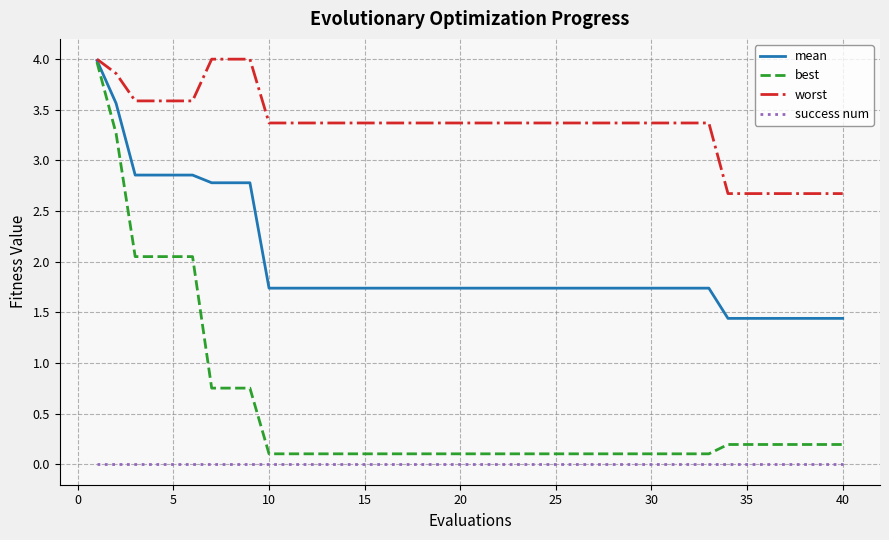

Which series has the widest spread of values?

best